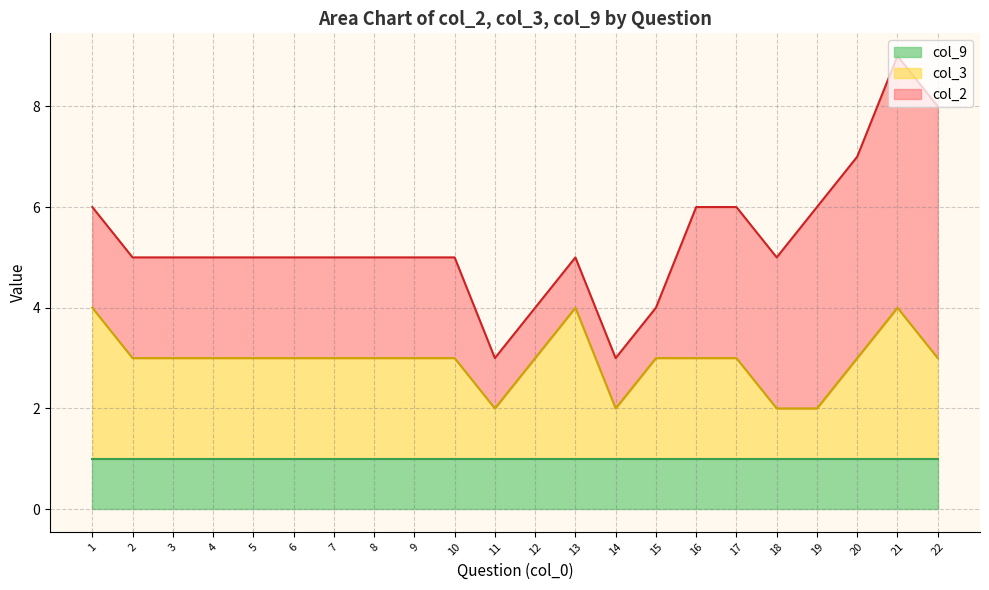

How many lines are shown in the chart?

3